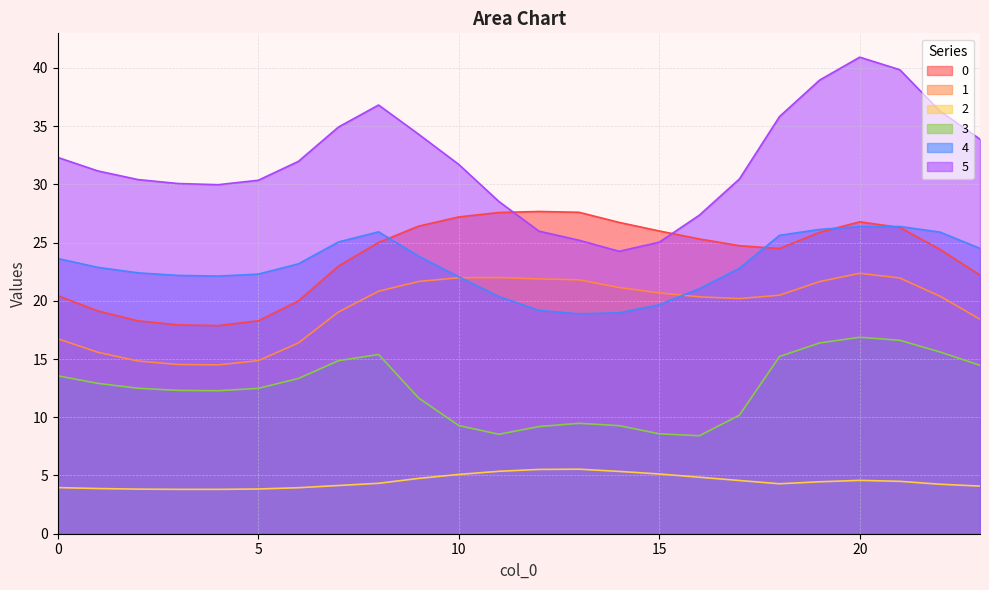

At which category does 1 reach its first local peak?

11